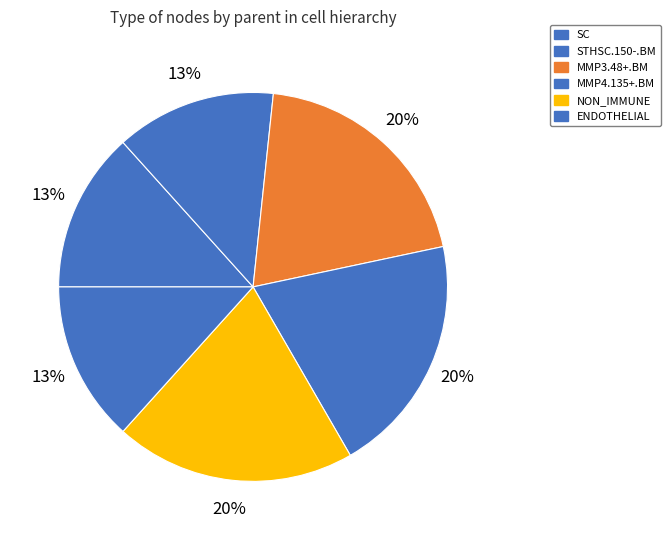

True or false: MMP4.135+.BM accounts for 19% of the total.

True